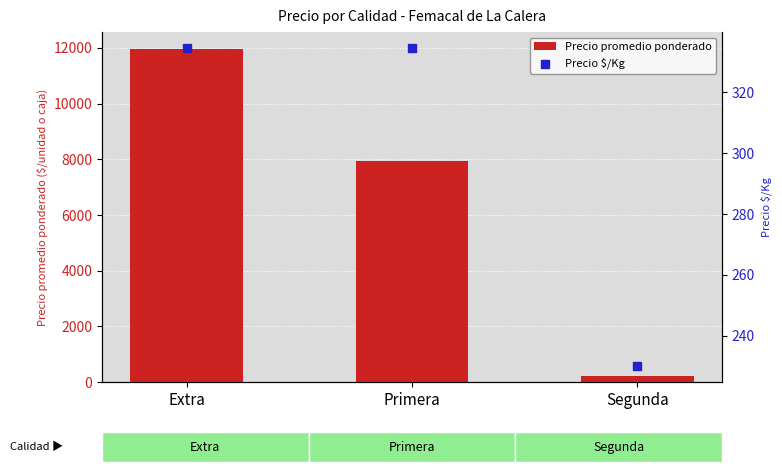

Which series has the largest total across all categories?

Precio promedio ponderado